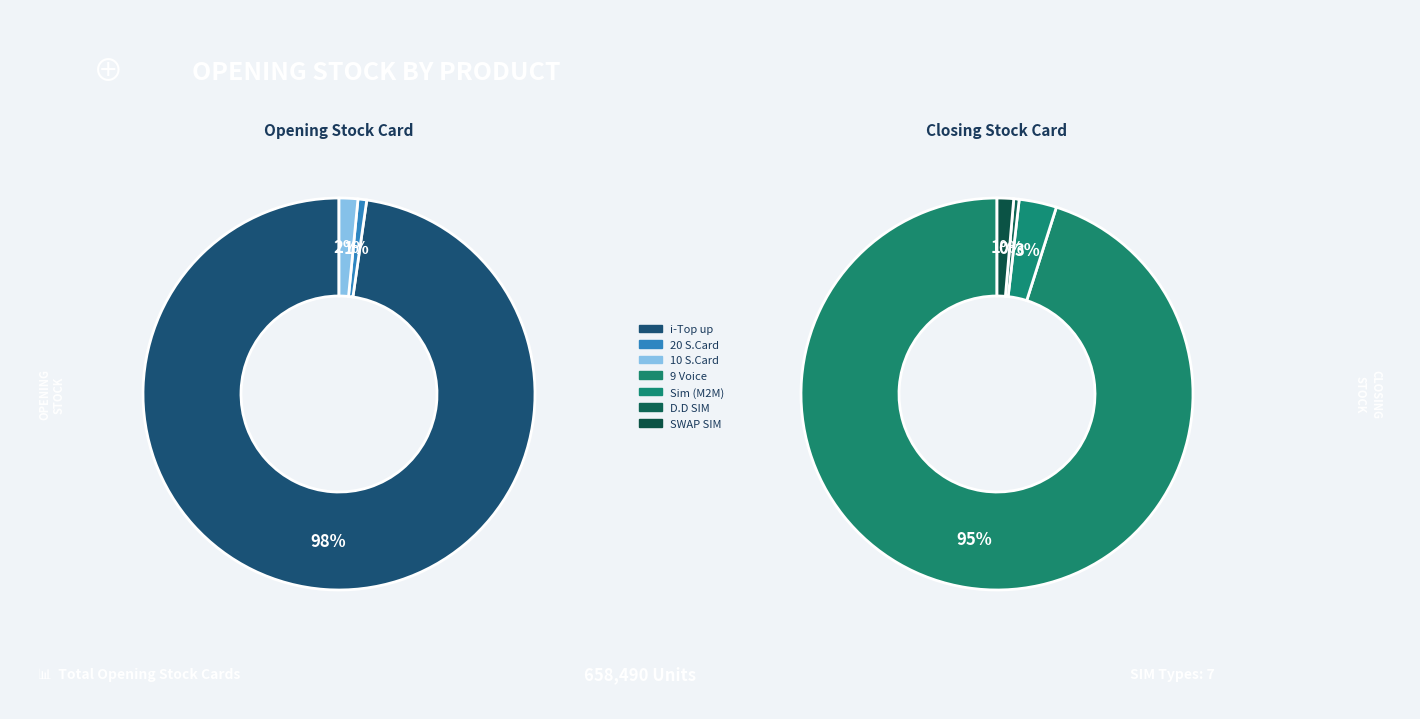

Is the sum of D.D SIM and 20 S.Card greater than half?

No